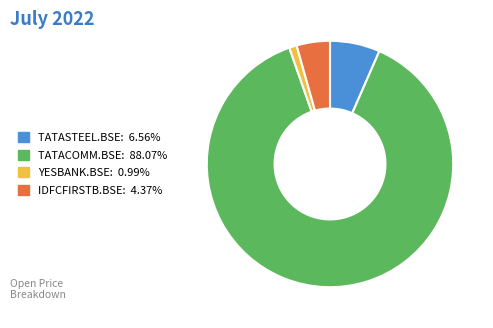

Rank the categories by value from lowest to highest.

YESBANK.BSE, IDFCFIRSTB.BSE, TATASTEEL.BSE, TATACOMM.BSE